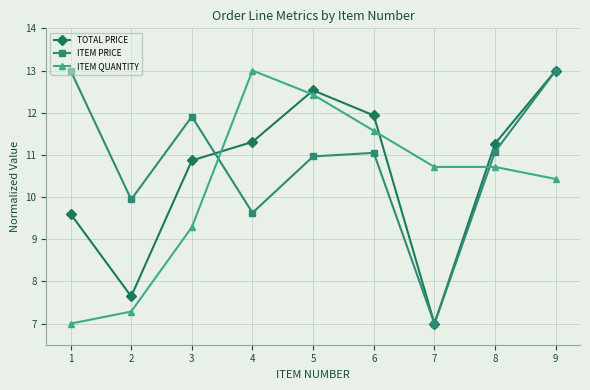

Is the value of ITEM QUANTITY at 7 greater than the value of TOTAL PRICE at 5?

No